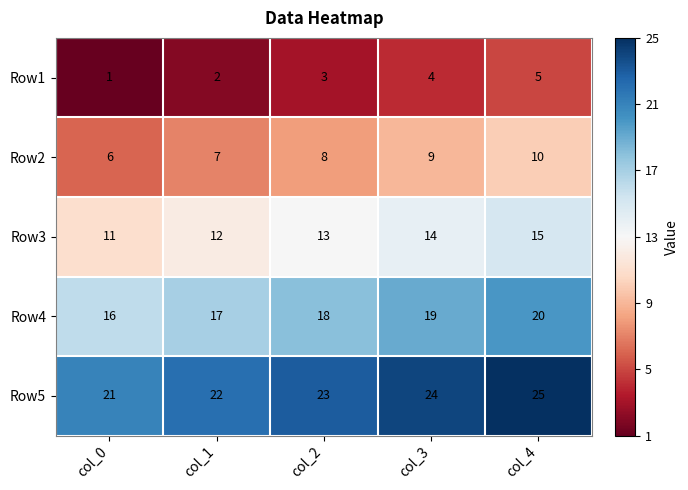

Reading left to right, transcribe all the data shown in this chart.

Row1: 1	2	3	4	5
Row2: 6	7	8	9	10
Row3: 11	12	13	14	15
Row4: 16	17	18	19	20
Row5: 21	22	23	24	25